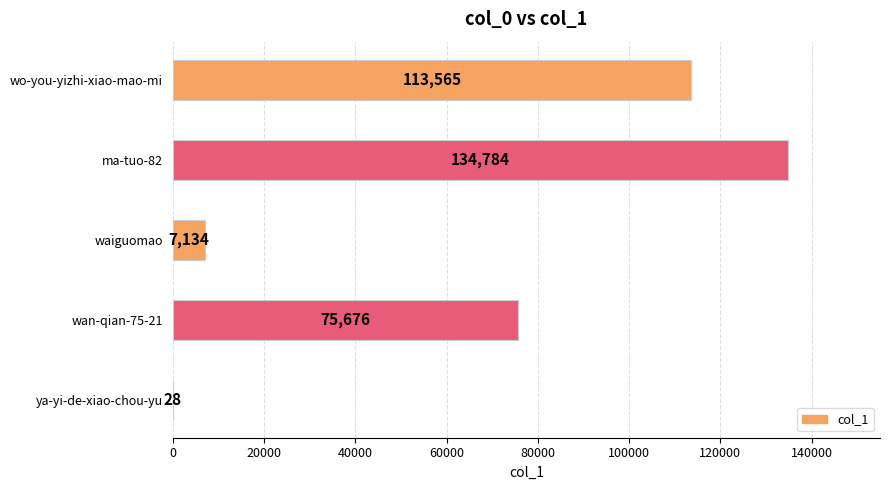

Reading top to bottom, what are all the values shown in this chart?

wo-you-yizhi-xiao-mao-mi=113565	ma-tuo-82=134784	waiguomao=7134	wan-qian-75-21=75676	ya-yi-de-xiao-chou-yu=28